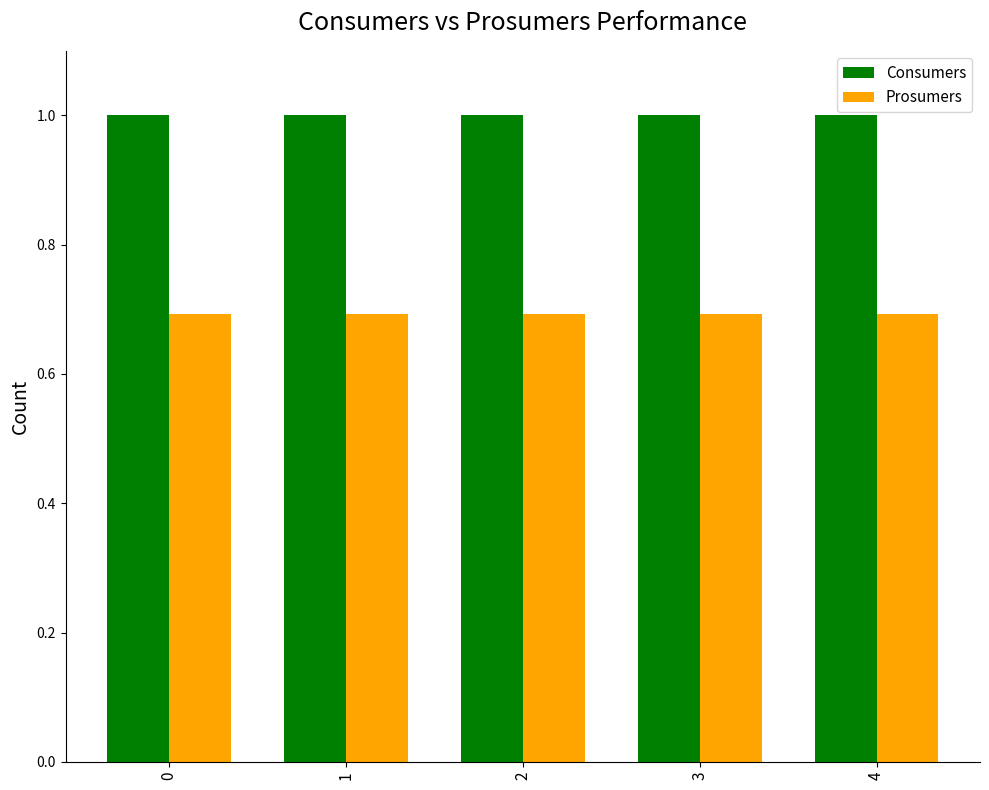

Is it true that Consumers equals 1.0 at 2?

True